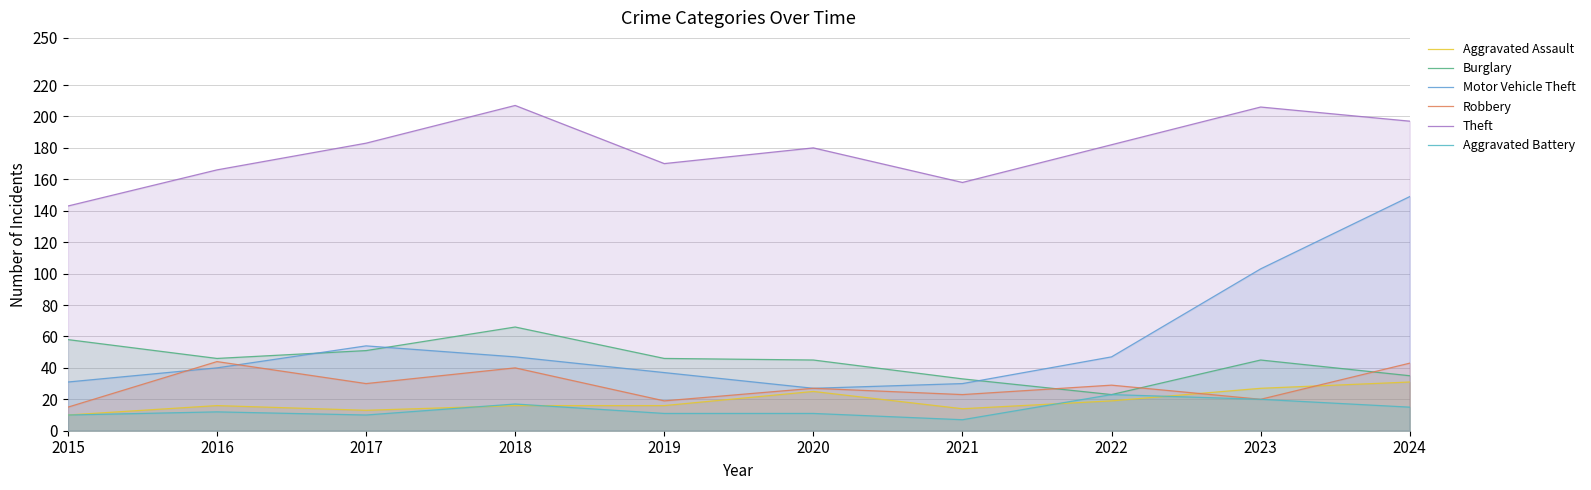

Where is Robbery nearest to the value 29?

2022